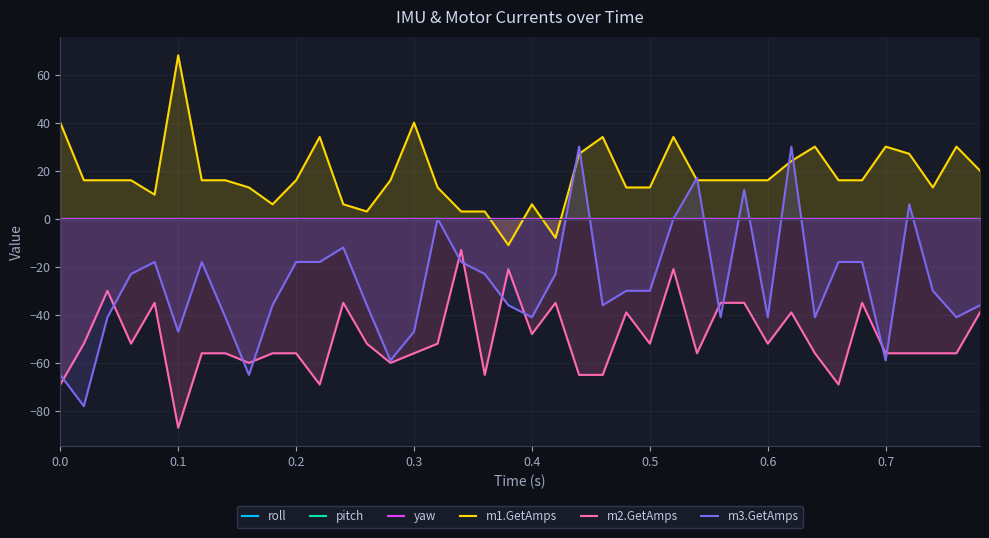

What is the average value of the m3.GetAmps series?

-27.2